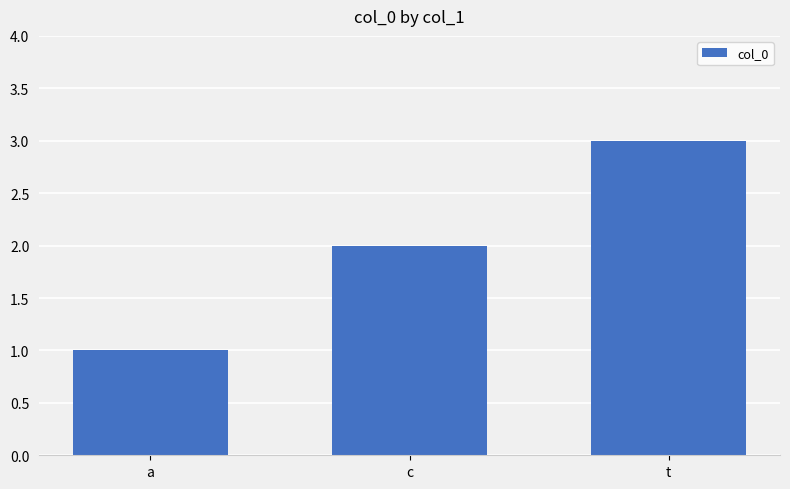

Count the values in the range 1 to 3.

3